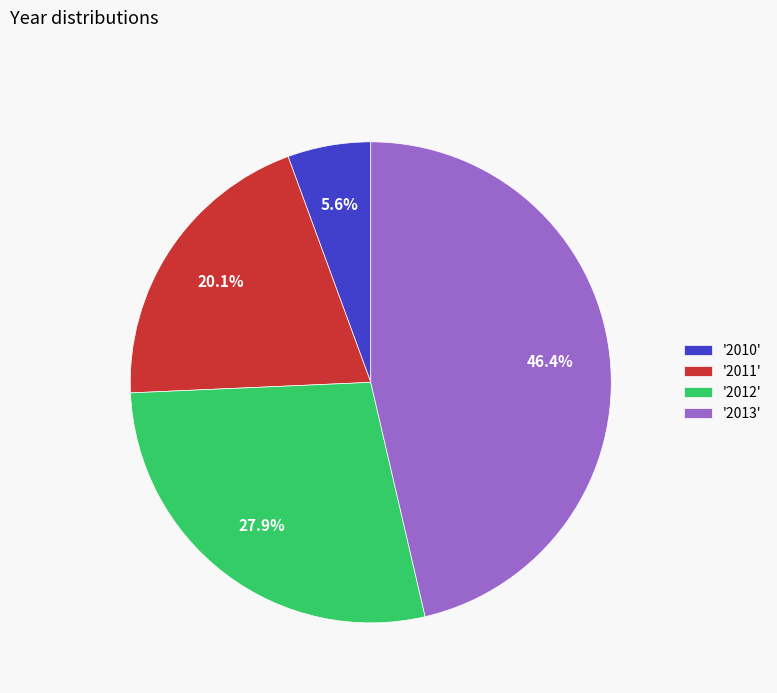

What portion of the pie excludes '2010'?

94.4%